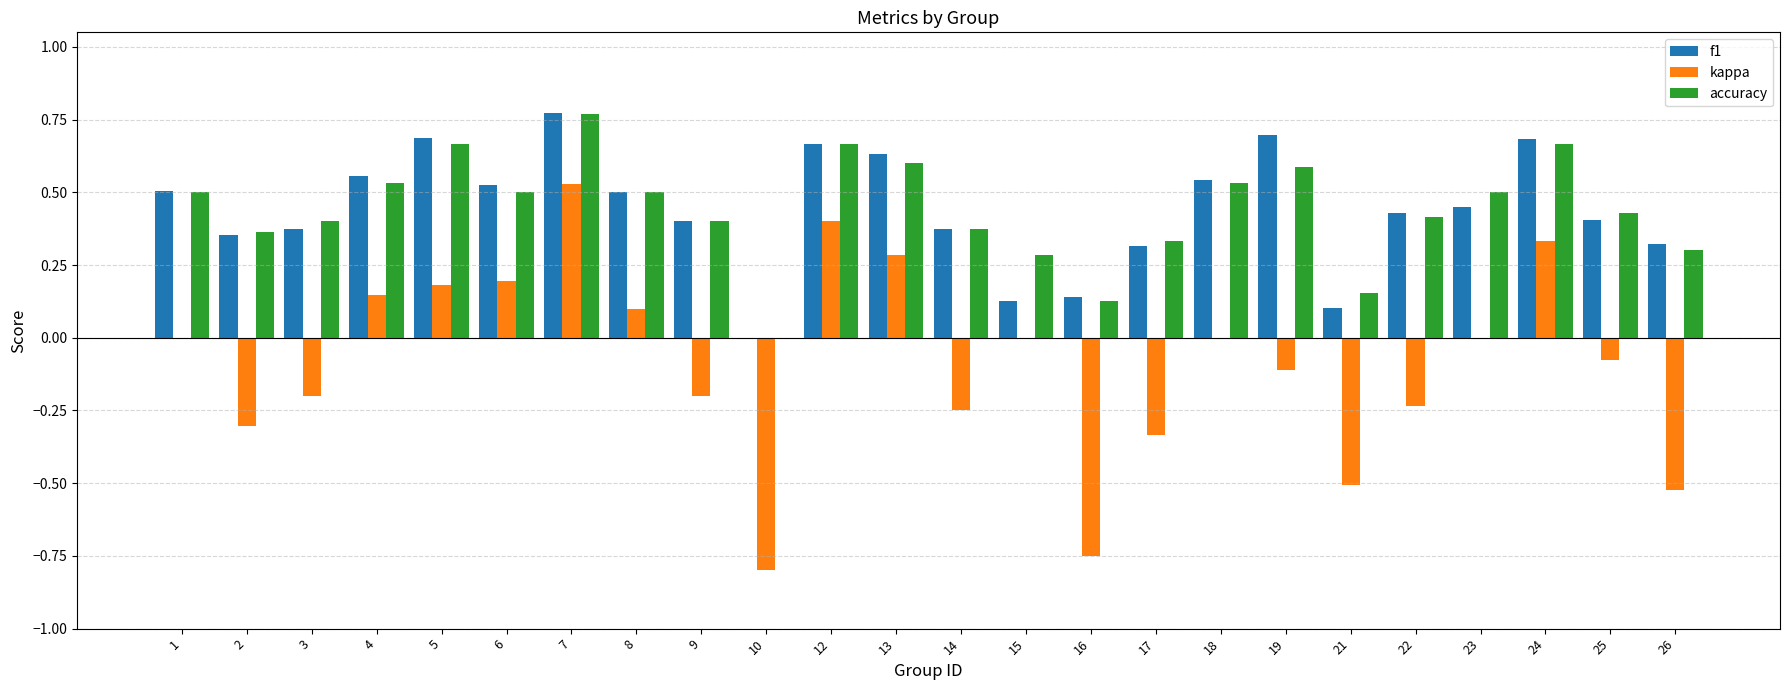

Count the number of data series in this chart.

3